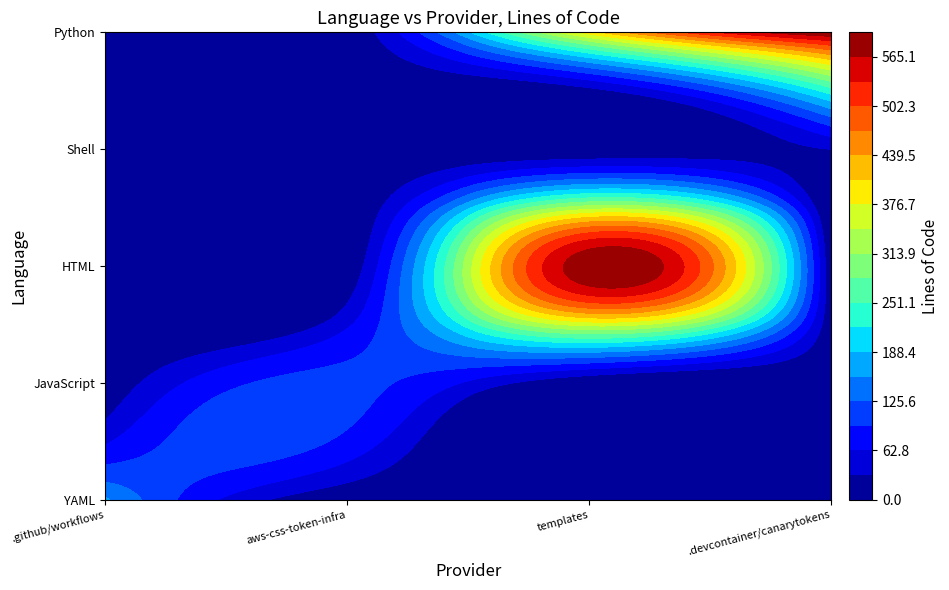

Rank the series by their maximum value, from highest to lowest.

Python, HTML, YAML, JavaScript, Shell